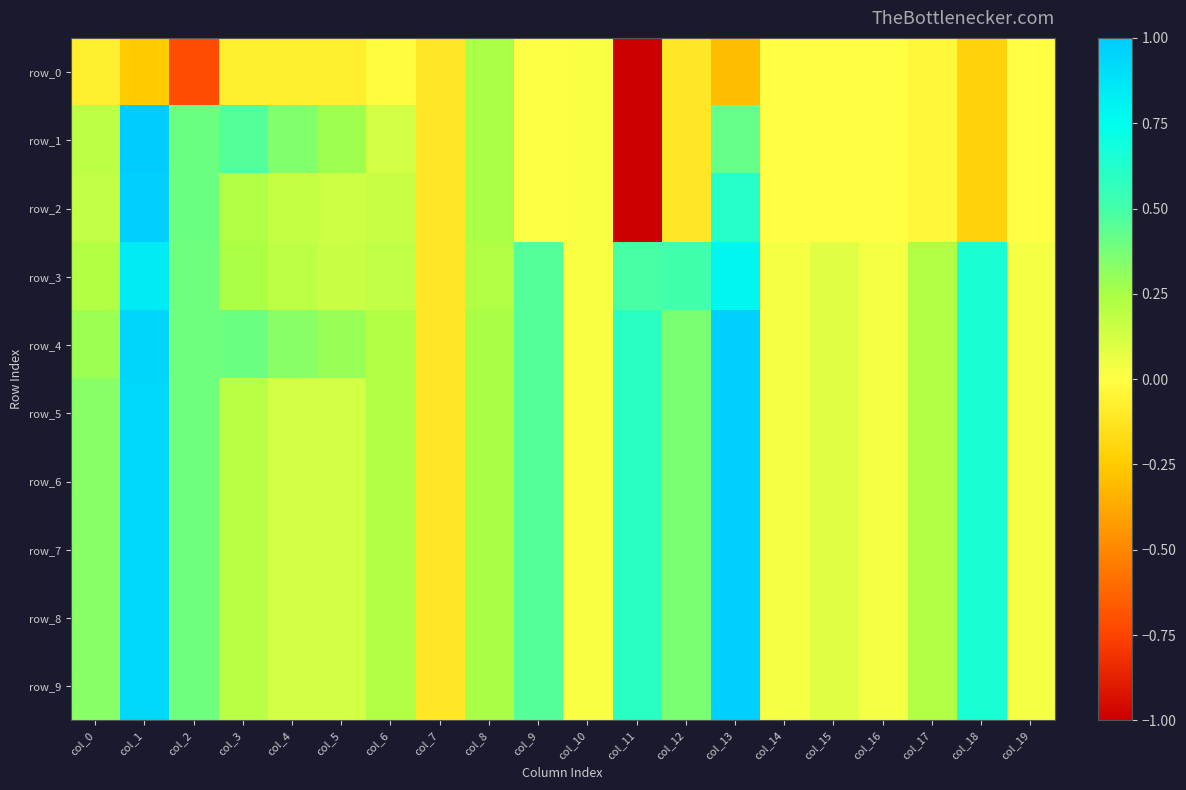

Between col_15 and col_8, which is larger?

col_8